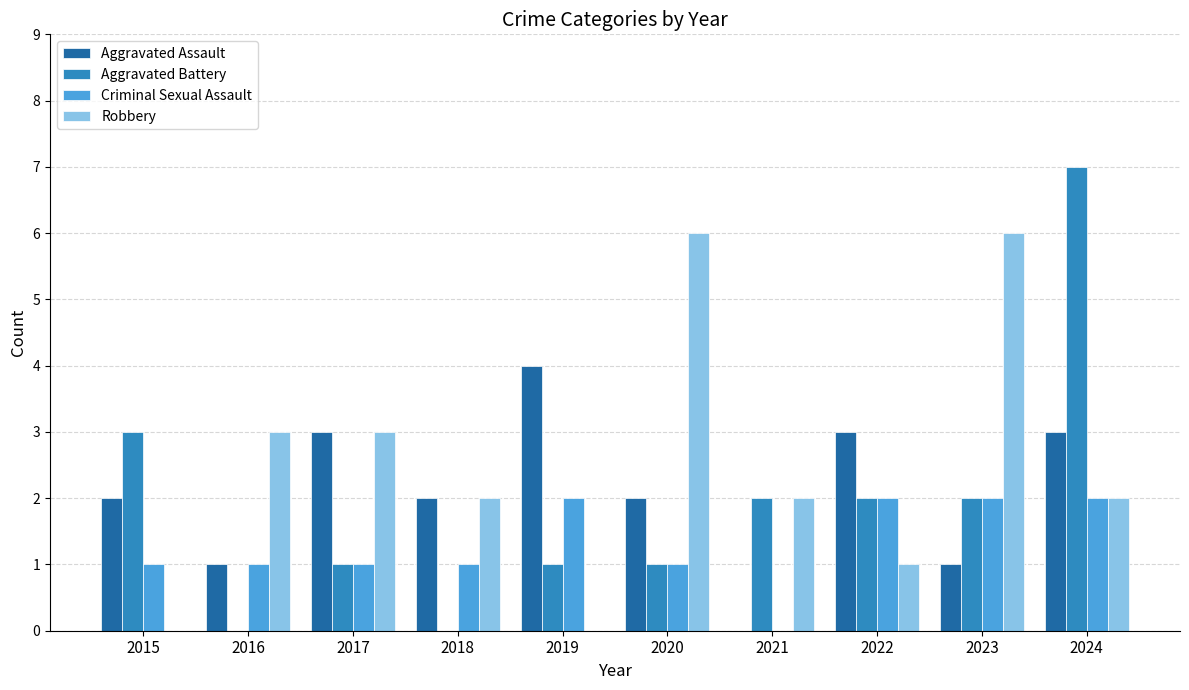

Is the value of Aggravated Assault at 2017 greater than the value of Criminal Sexual Assault at 2016?

Yes